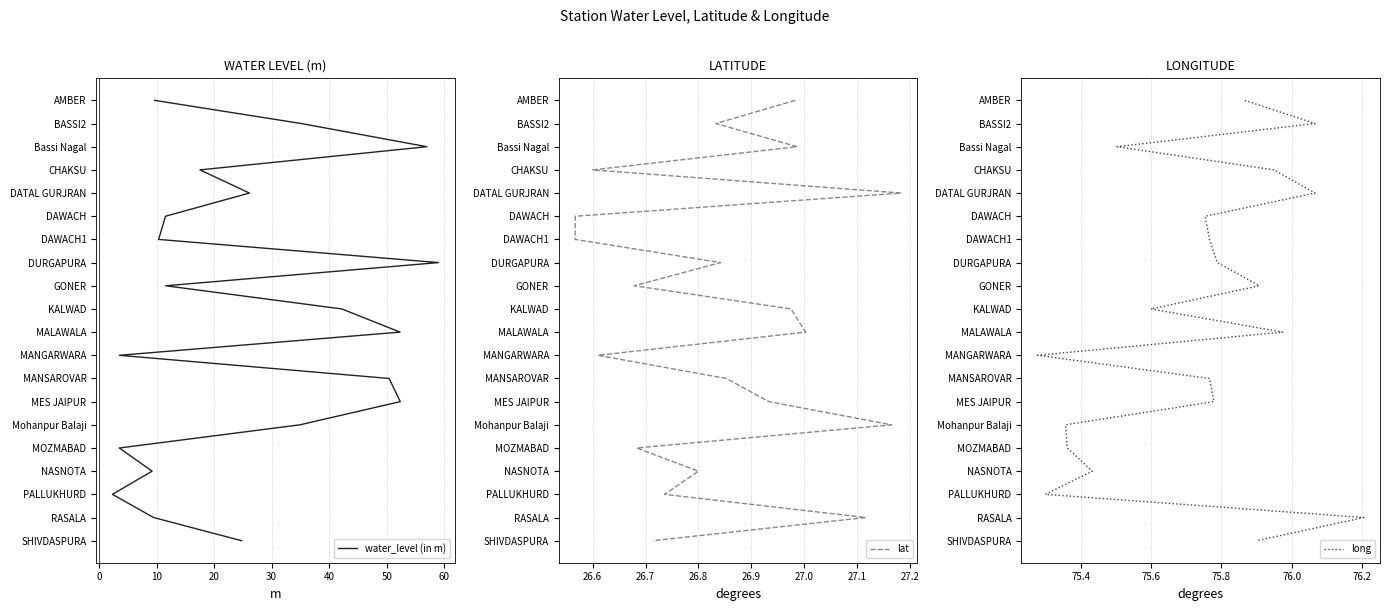

True or false: water_level (in m) and lat cross at least once.

False